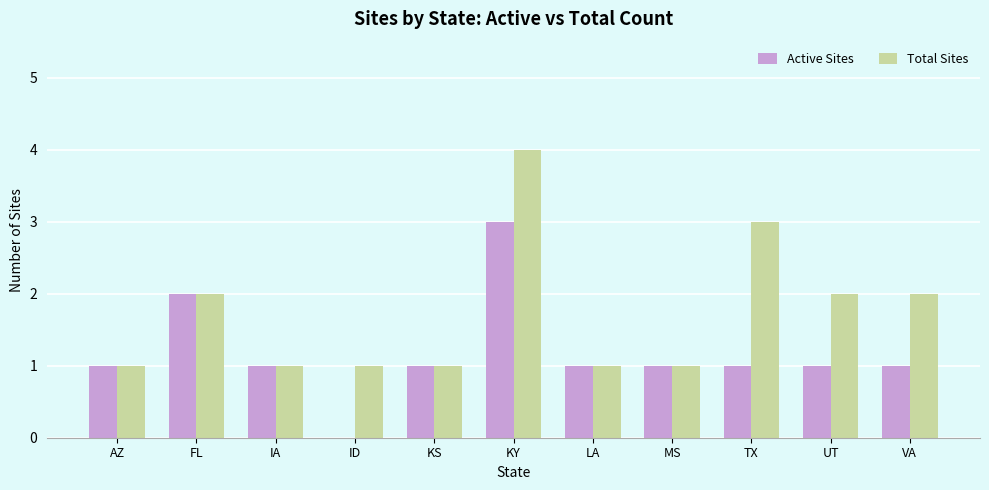

Which series has the largest total across all categories?

Total Sites